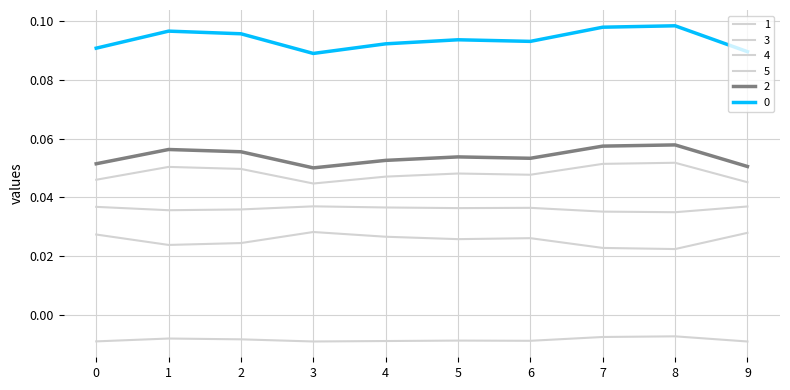

Does the chart display data point markers on the line(s)?

No